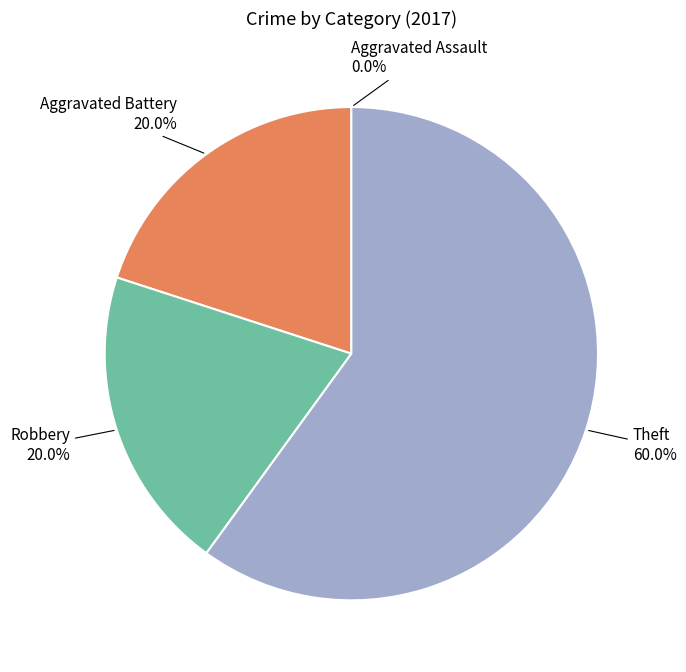

Is there any slice that represents more than half of the pie?

Yes